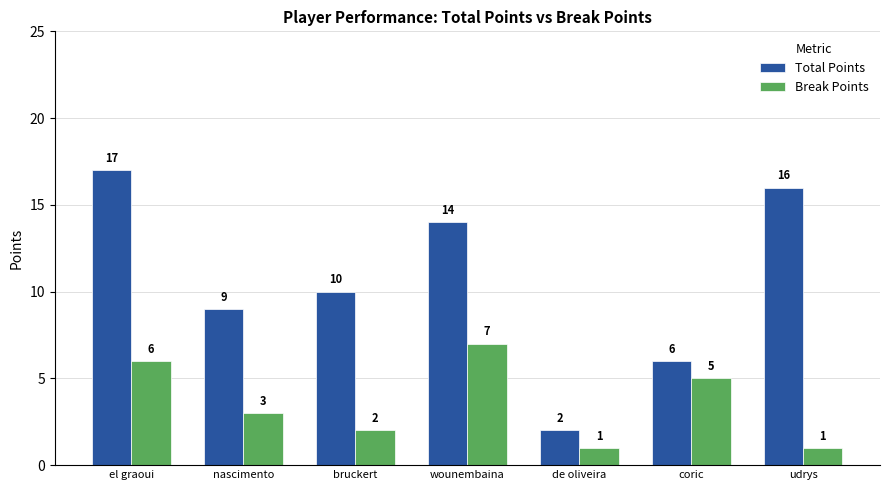

What is the average value of the Total Points series?

11